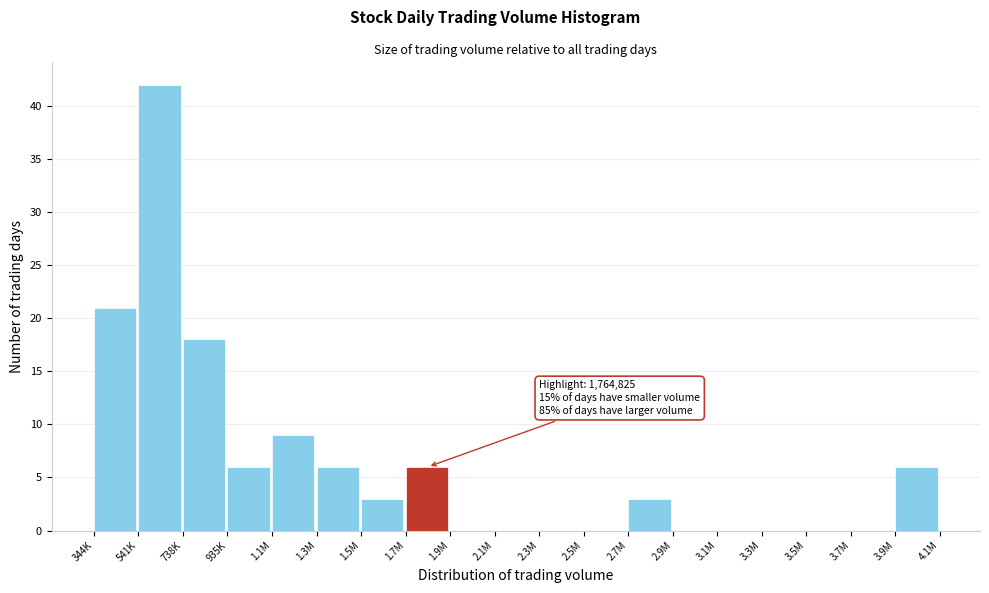

Reading left to right, what are all the values shown in this chart?

344K=21	541K=42	738K=18	935K=6	1.1M=9	1.3M=6	1.5M=3	1.7M=6	1.9M=0	2.1M=0	2.3M=0	2.5M=0	2.7M=3	2.9M=0	3.1M=0	3.3M=0	3.5M=0	3.7M=0	3.9M=6